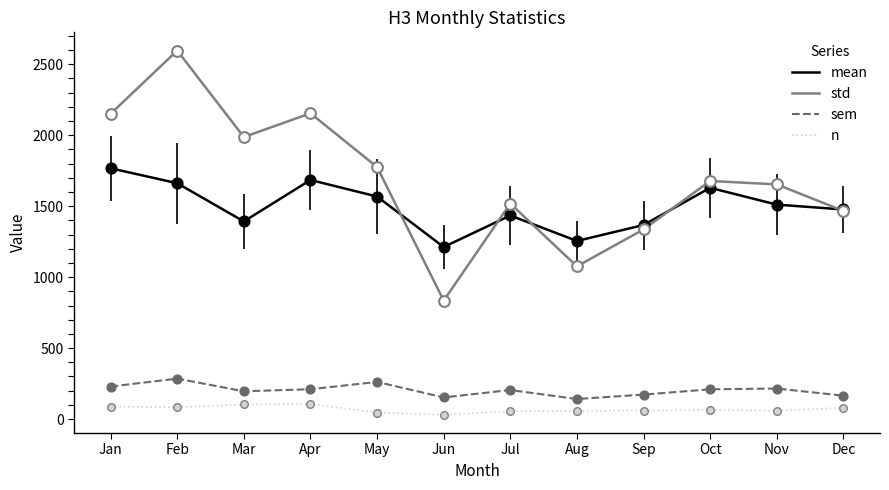

At which category is the sum across all series the highest?

Feb